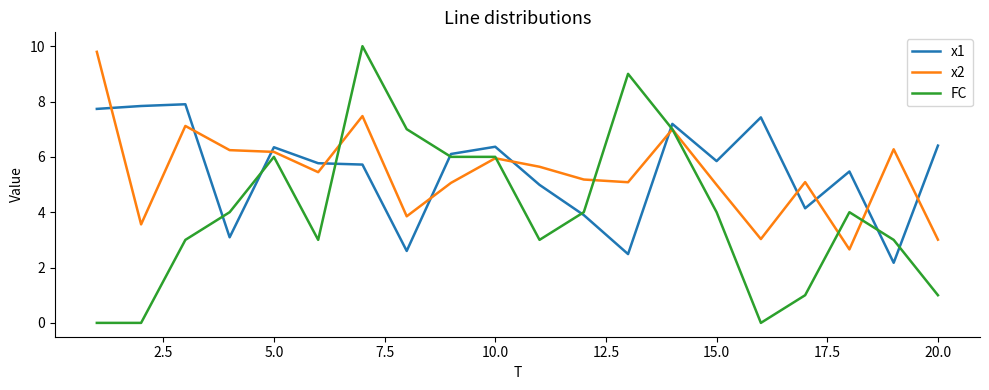

What is the greatest value displayed?

10.0